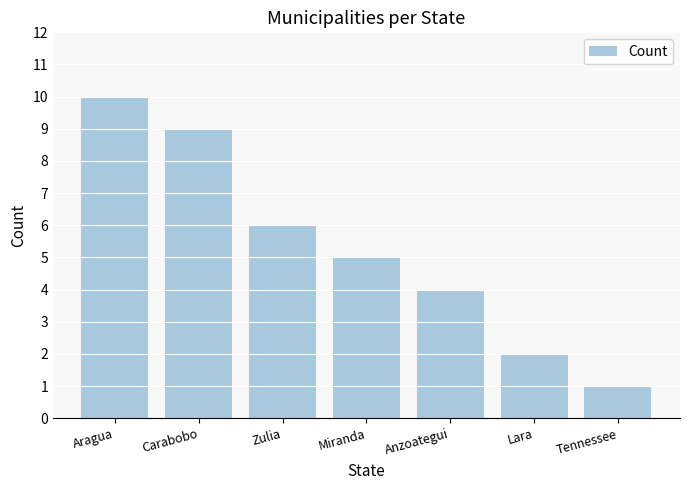

The value at Lara is 2. True or false?

True